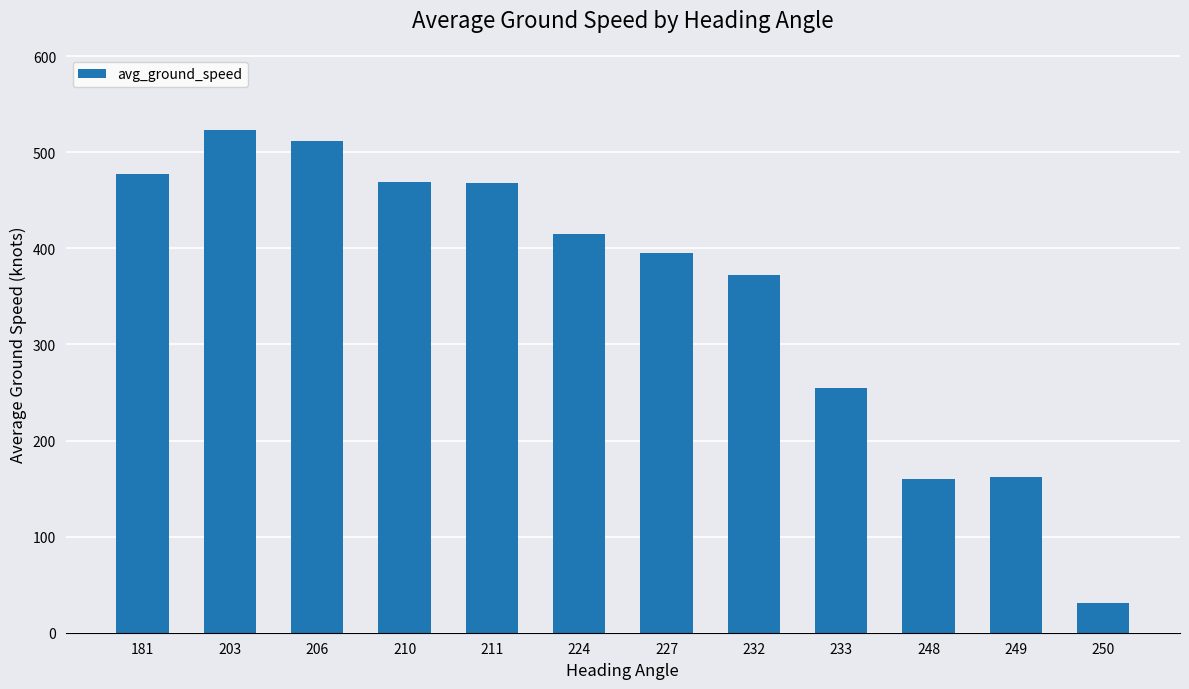

What is the ratio of the value at 203 to the value at 233?

2.1